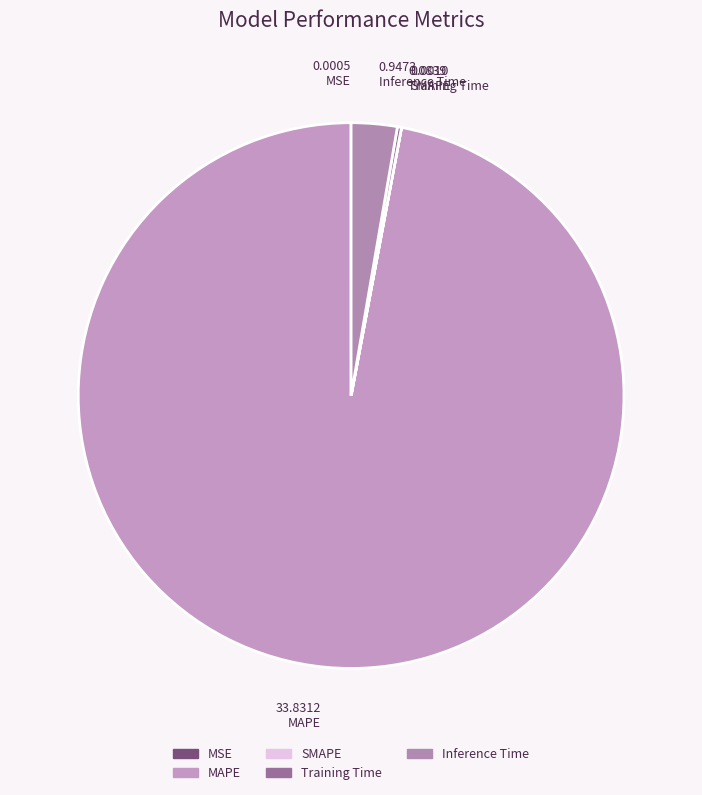

Rank the categories by value from lowest to highest.

MSE, SMAPE, Training Time, Inference Time, MAPE